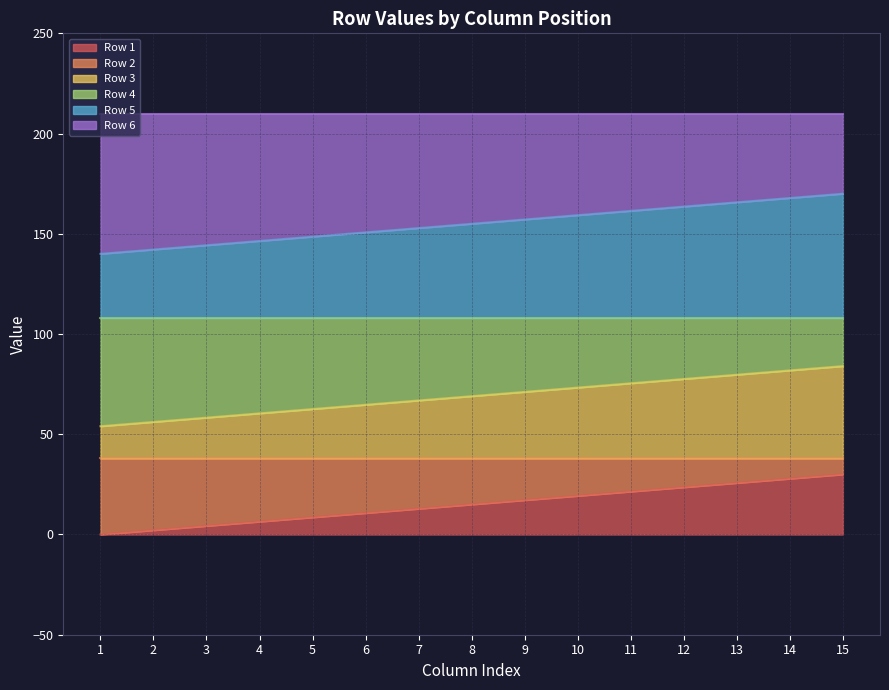

What is the highest value of the Row 1 series?

30.0